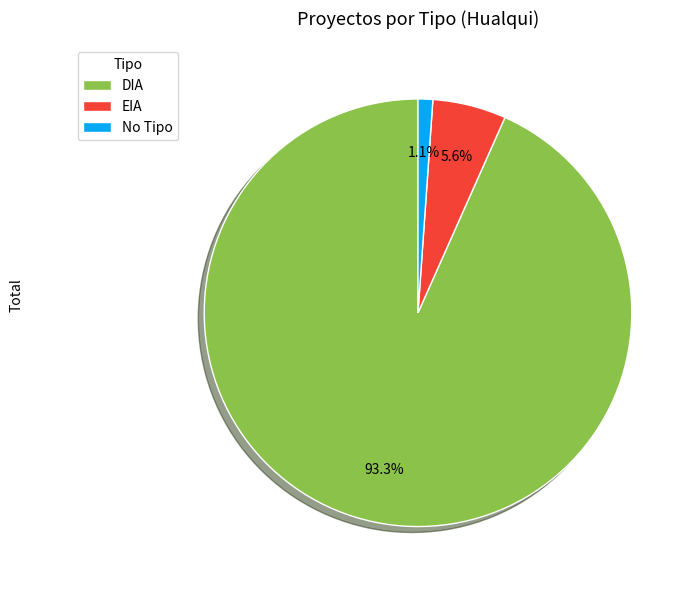

Which slice is the largest?

DIA